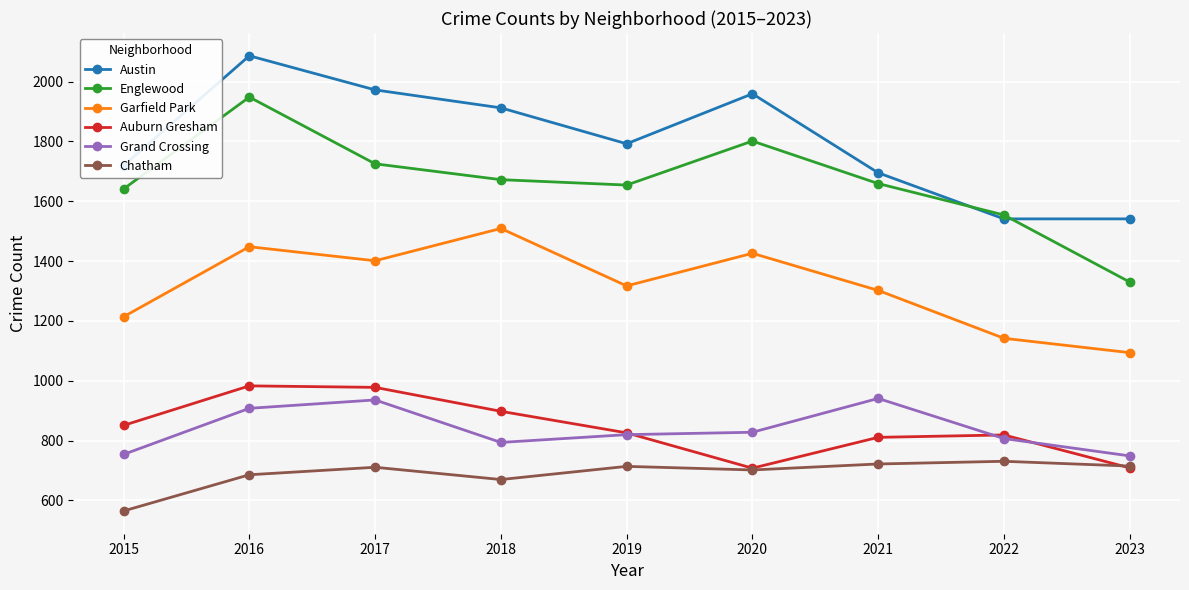

List the series in order of their peak value, lowest first.

Chatham, Grand Crossing, Auburn Gresham, Garfield Park, Englewood, Austin